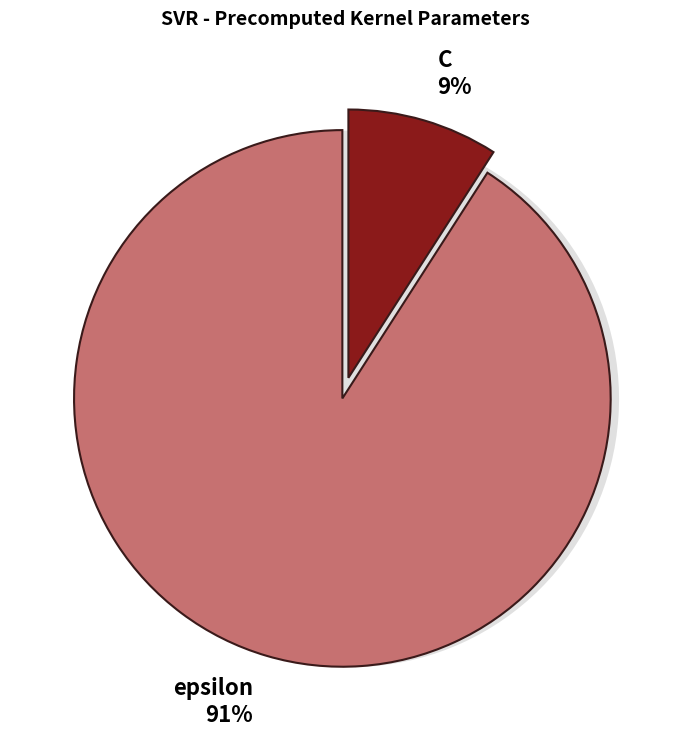

Which has a higher value, epsilon or C?

epsilon